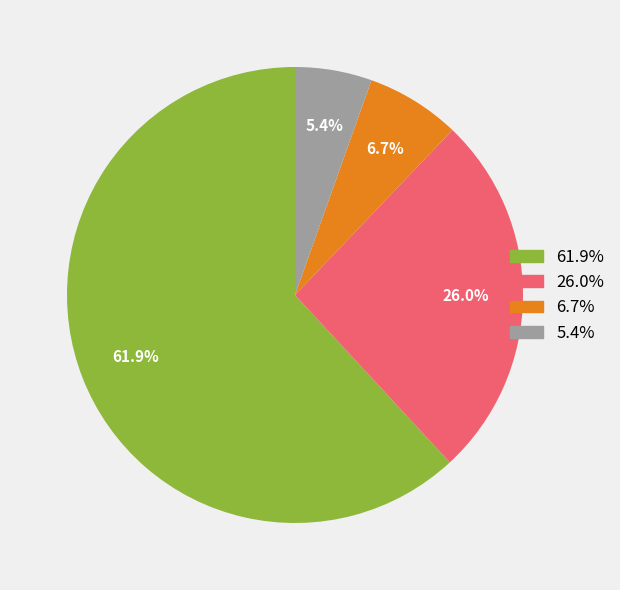

Is there any slice that represents more than half of the pie?

Yes